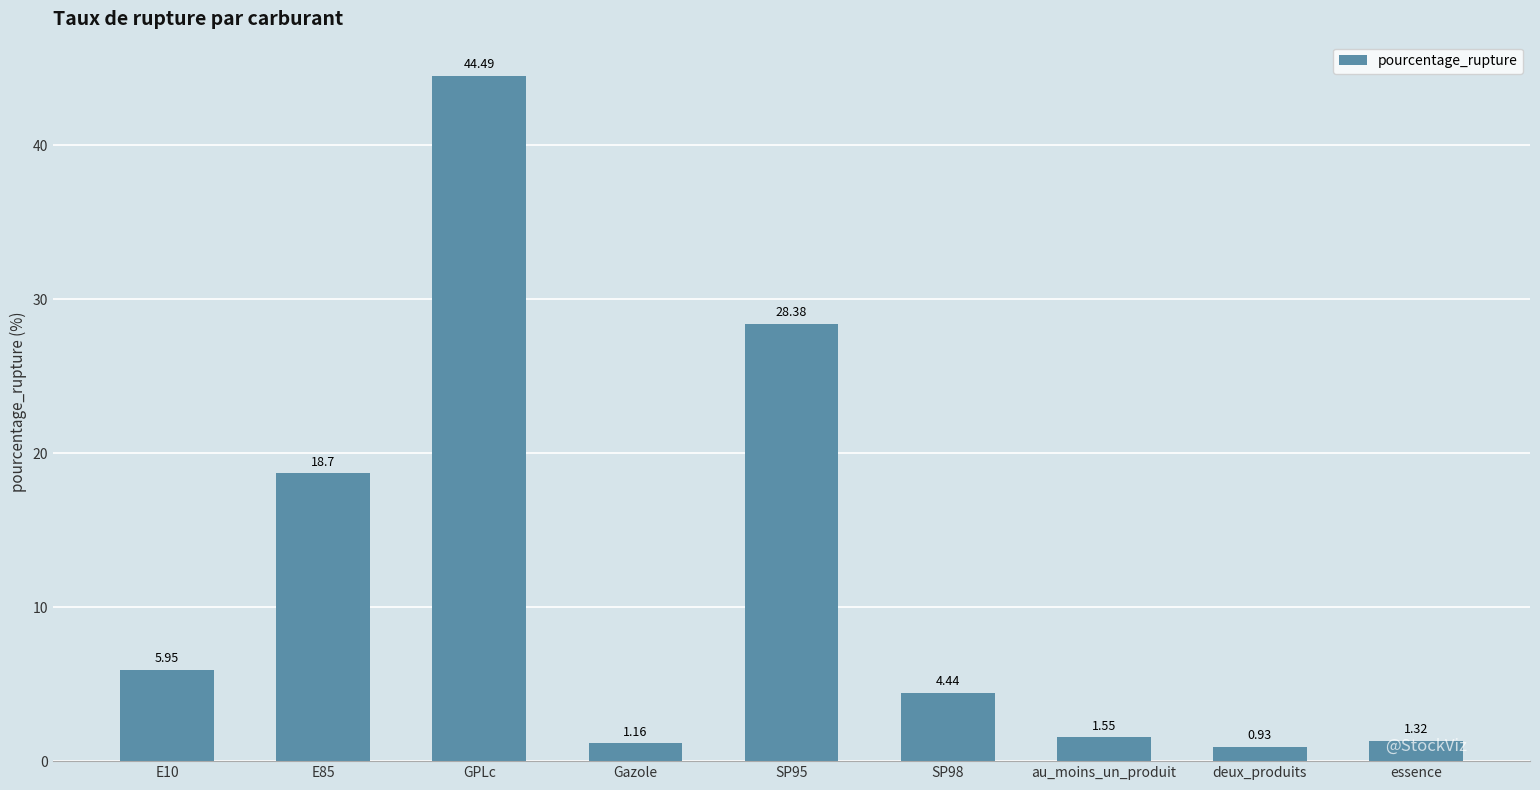

How many data points are less than 4?

4